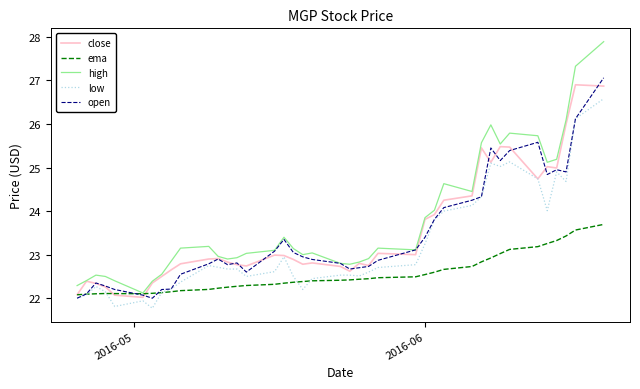

Which series has the largest range (max minus min)?

high